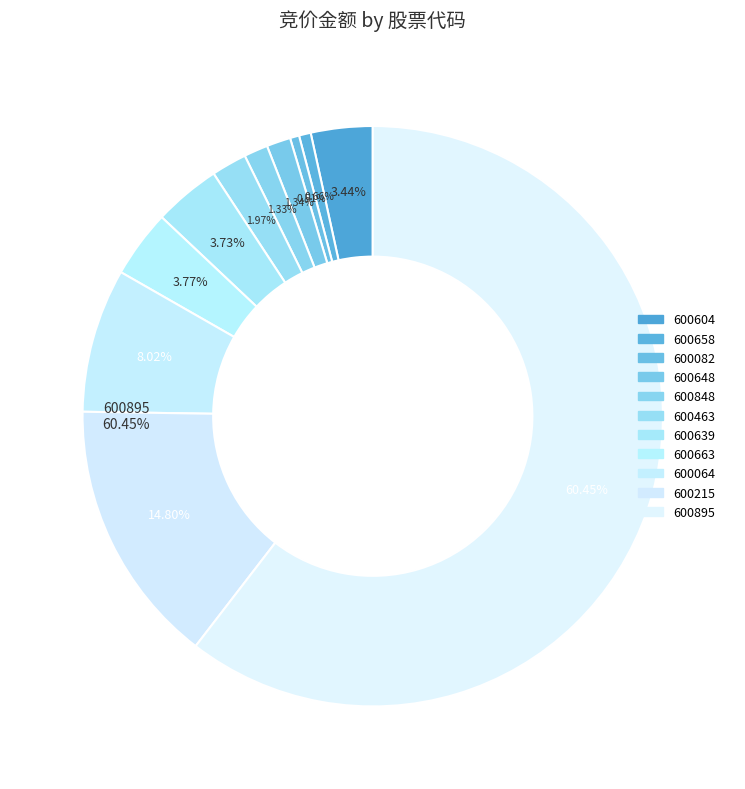

Count the number of slices in the pie.

11